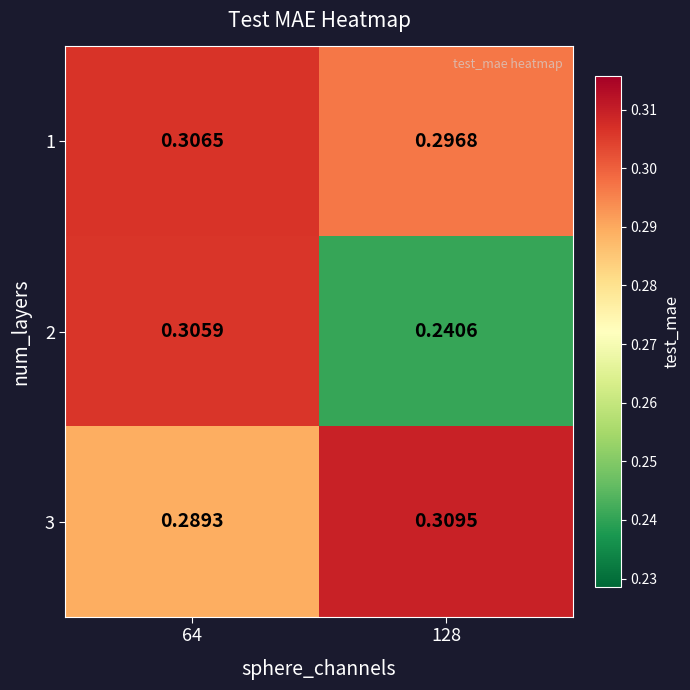

Is the value of 1 at 64 greater than the value of 3 at 64?

Yes